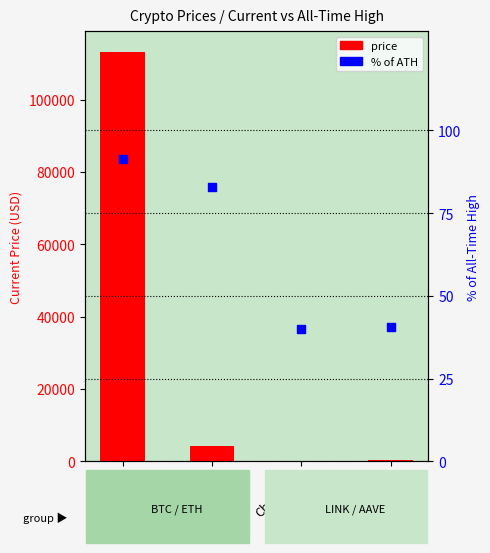

Which series contains the highest Y value?

price